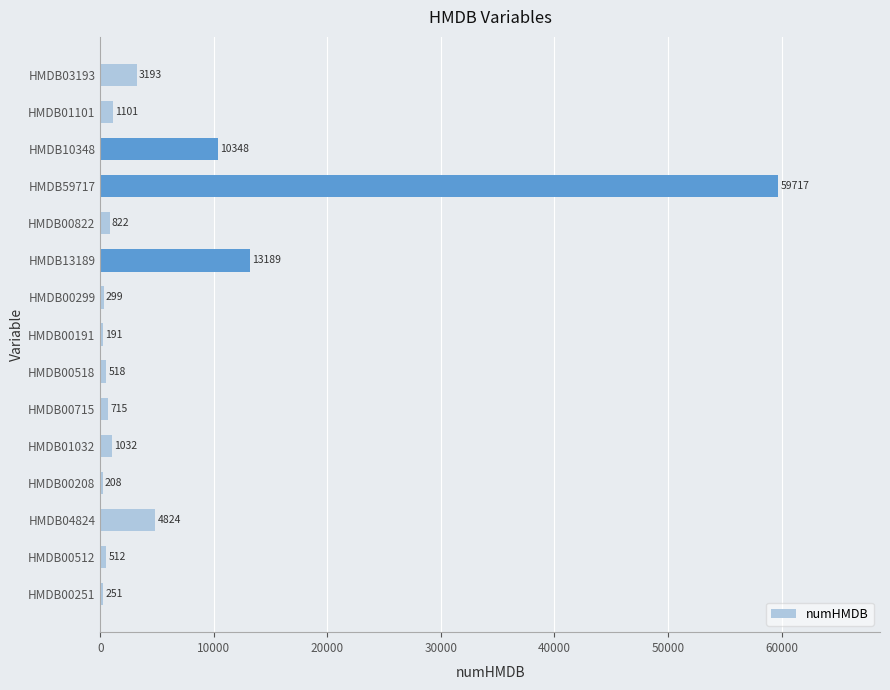

What is the average value?

6461